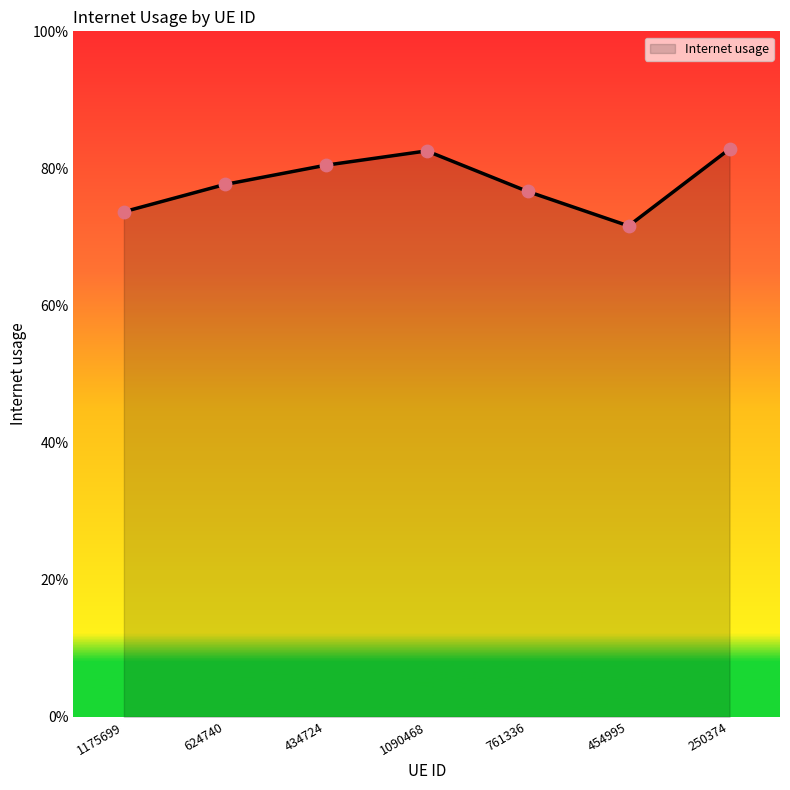

Between 761336 and 454995, which is larger?

761336